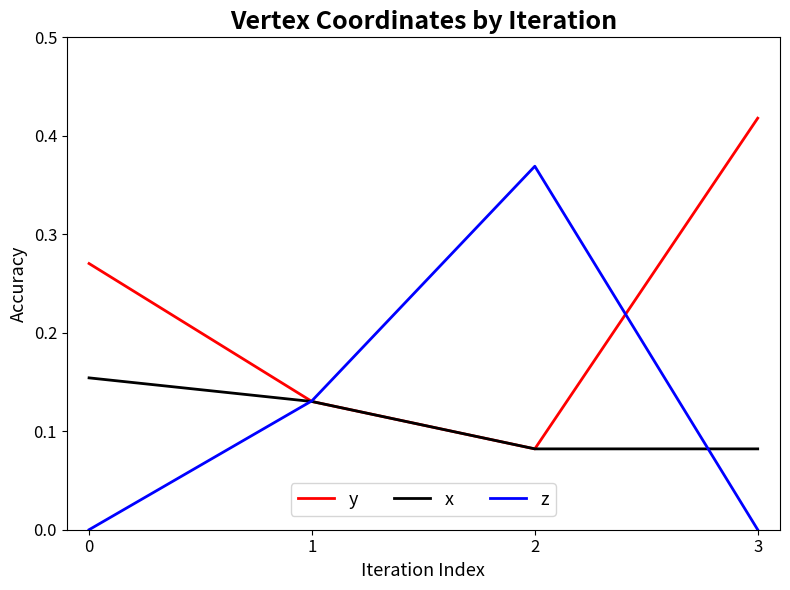

True or false: x has more than 0 points higher than both neighbors.

False